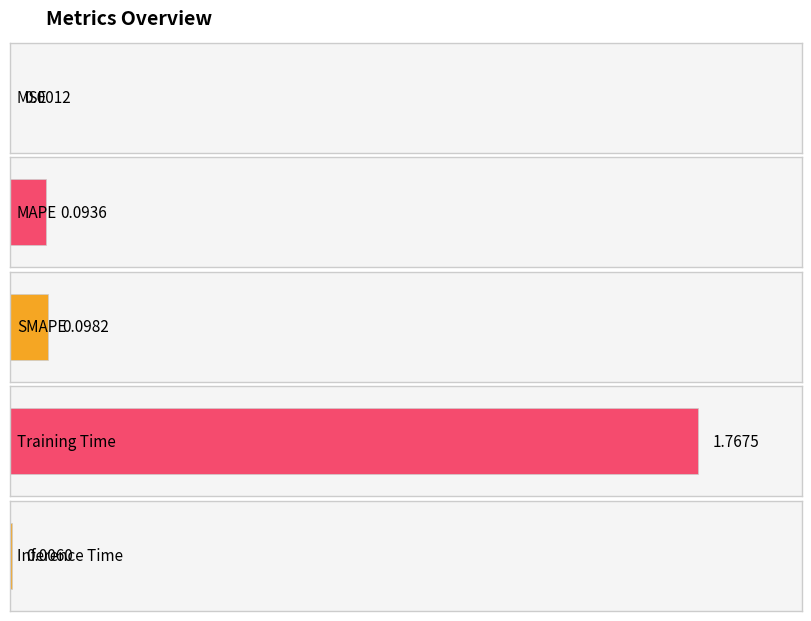

What is the greatest value displayed?

1.8